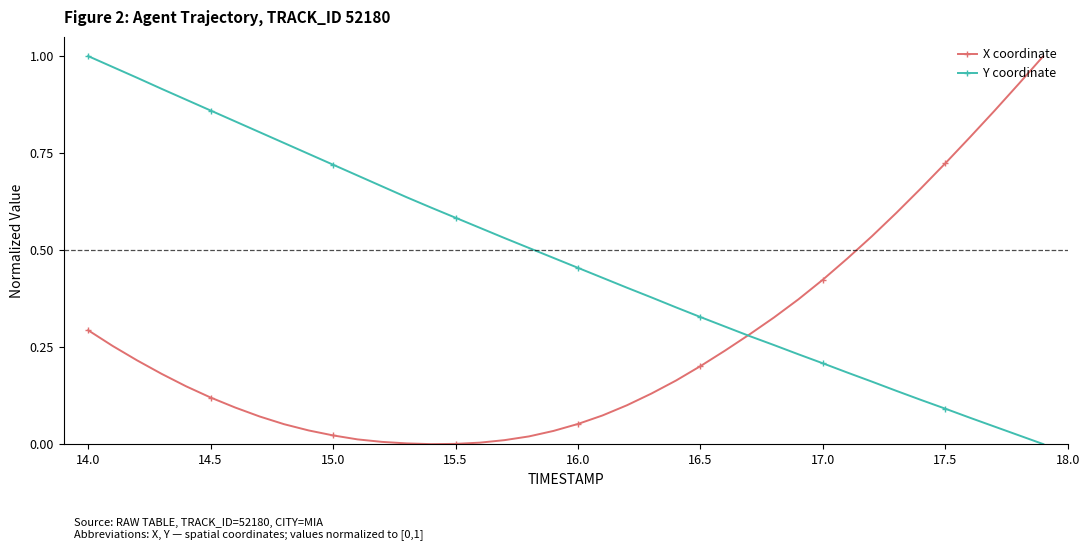

How many distinct data groups are displayed?

2